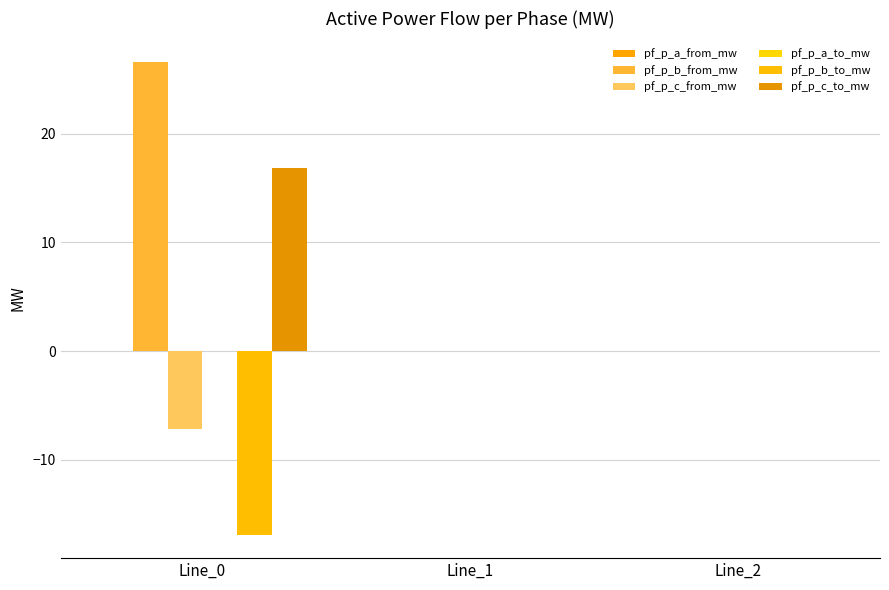

What is the difference between the pf_p_c_from_mw values at Line_0 and Line_1?

7.2